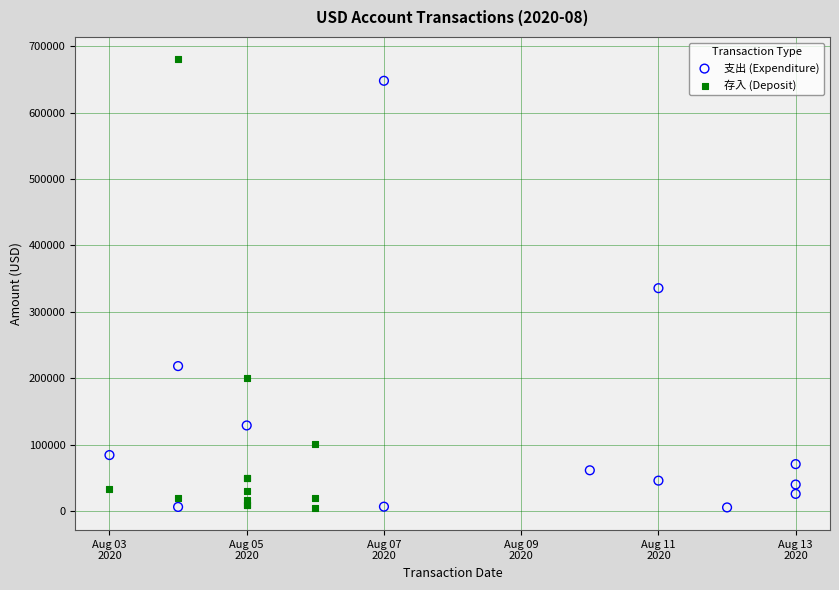

Which series reaches the maximum Y coordinate?

存入 (Deposit)